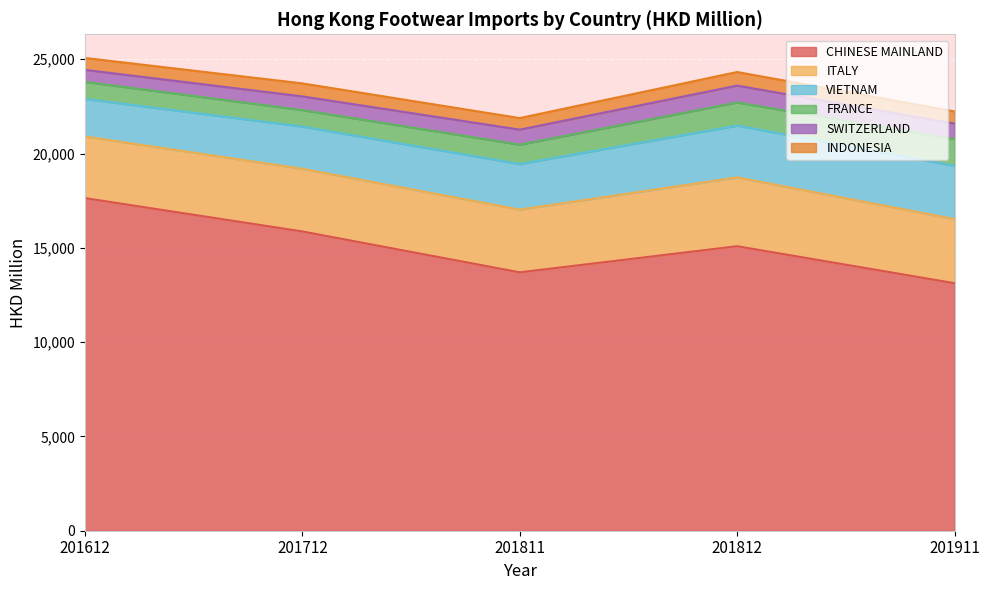

In INDONESIA, how many points are lower than both neighbors (excluding endpoints)?

1